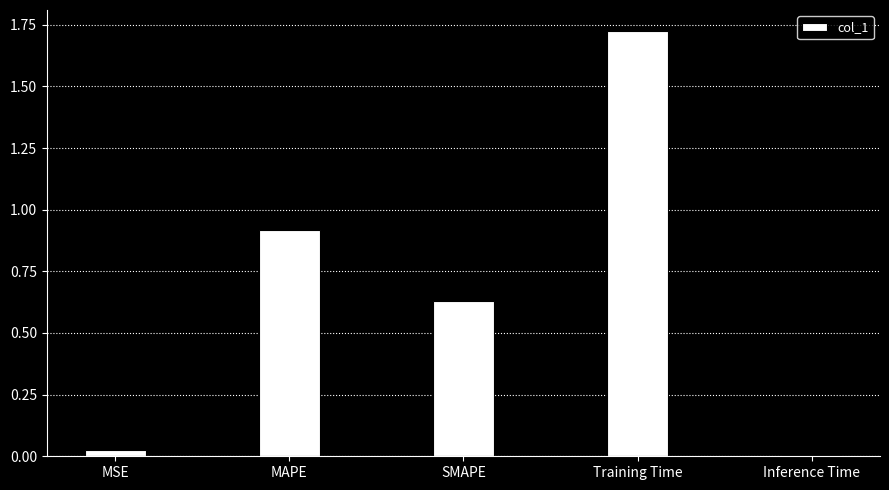

What is the label of the 5th bar from the left?

Inference Time